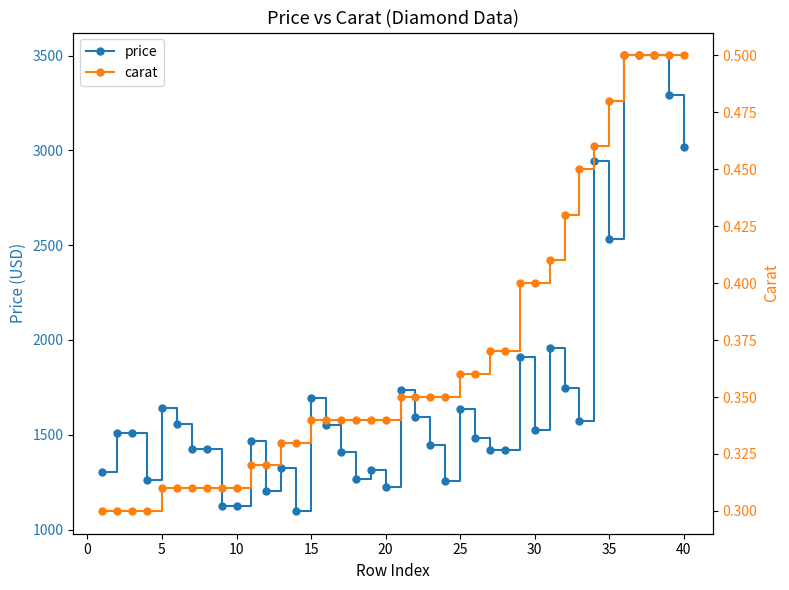

How many data points in price are above 1510?

19